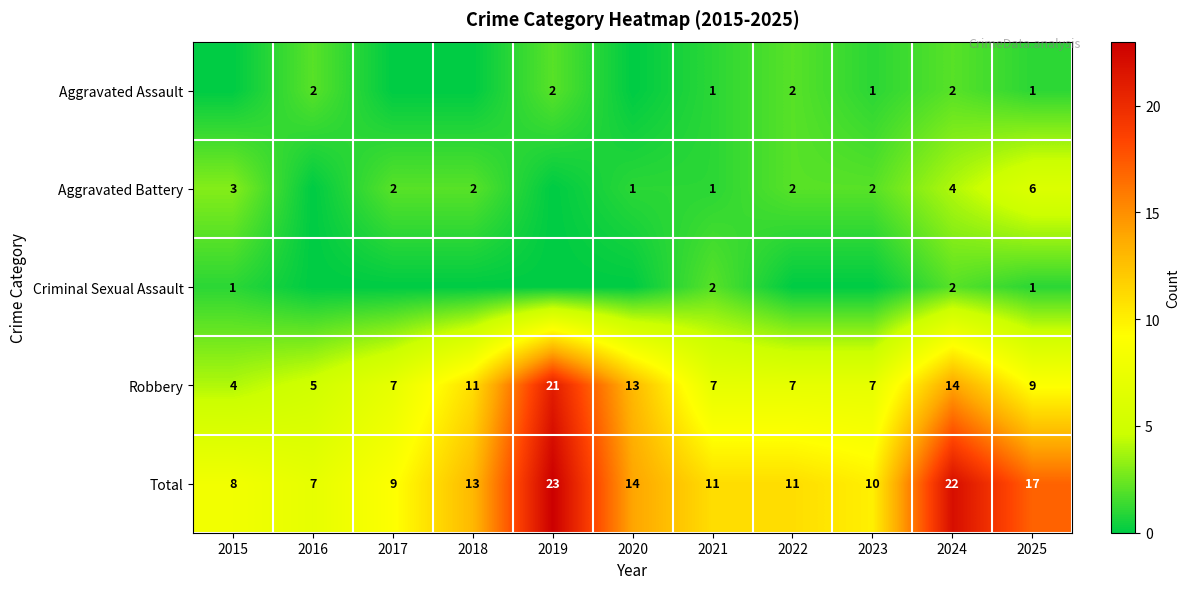

What is the greatest value displayed?

23